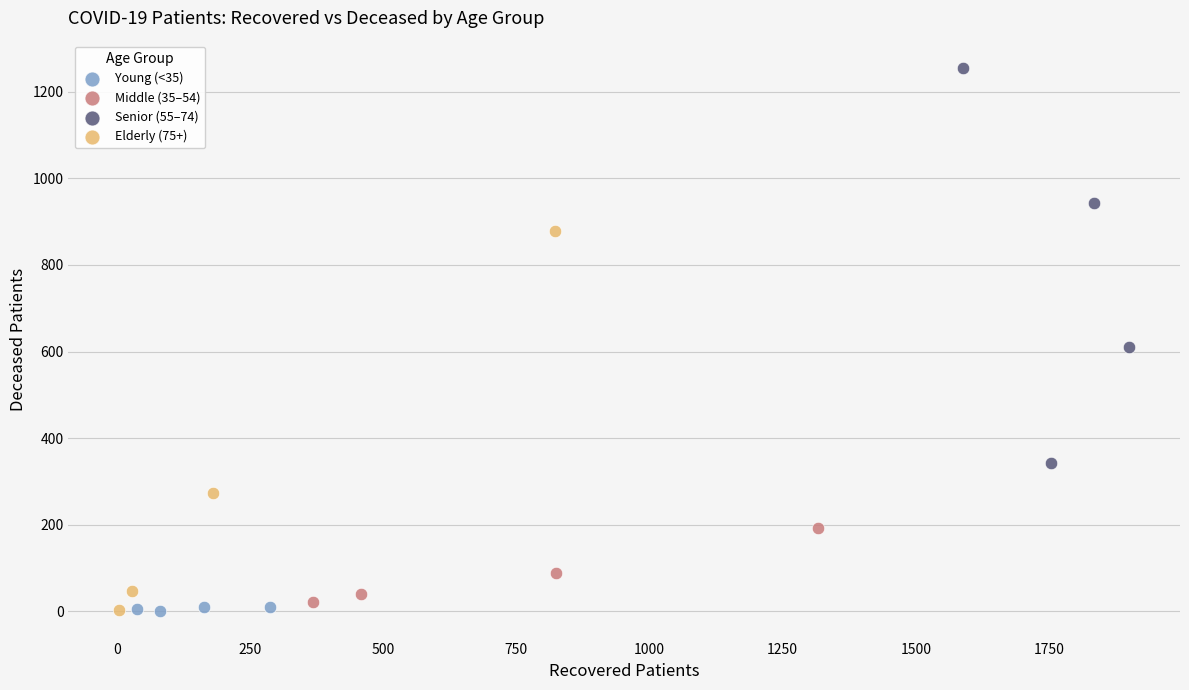

Which series reaches the maximum Y coordinate?

Senior (55–74)